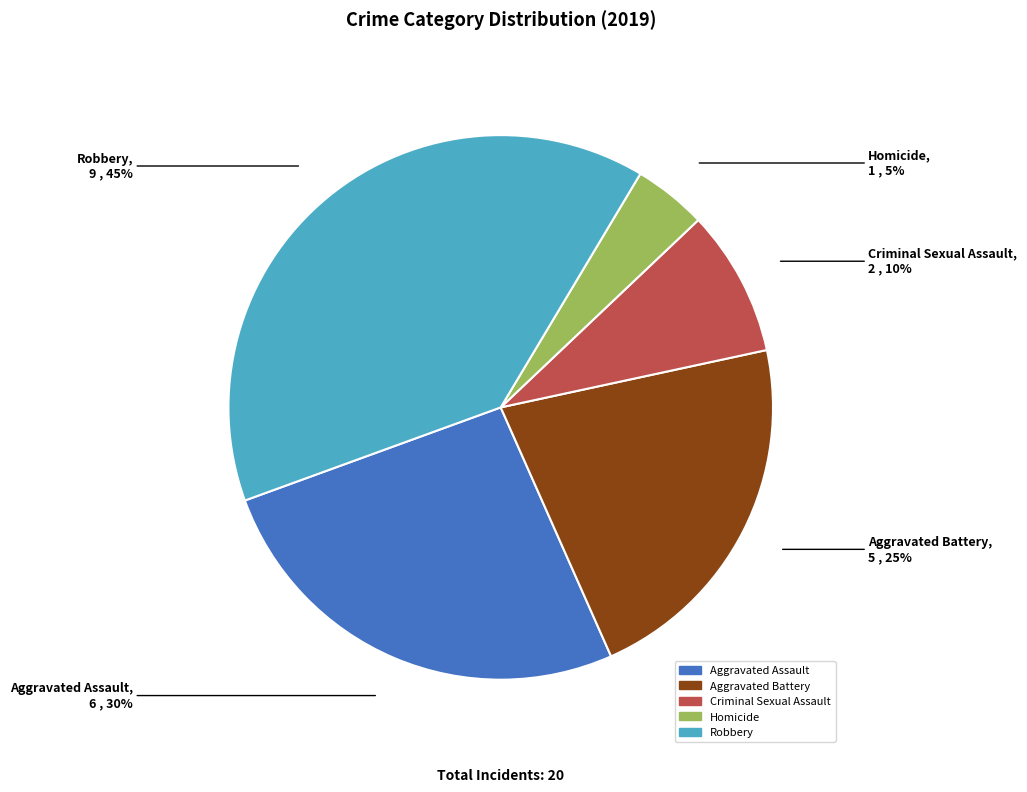

How many segments does this pie chart have?

5